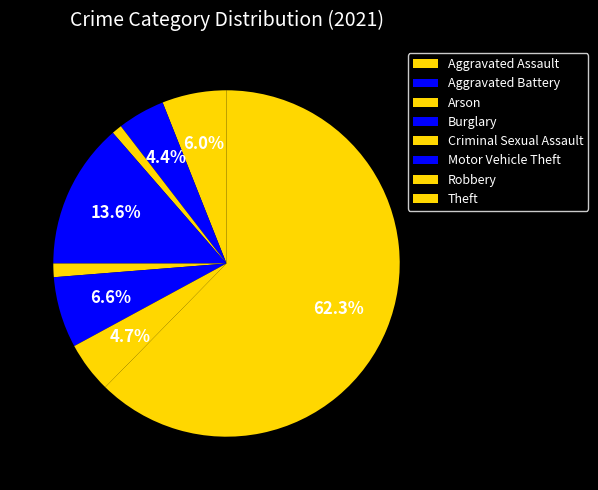

What is the majority slice?

Theft